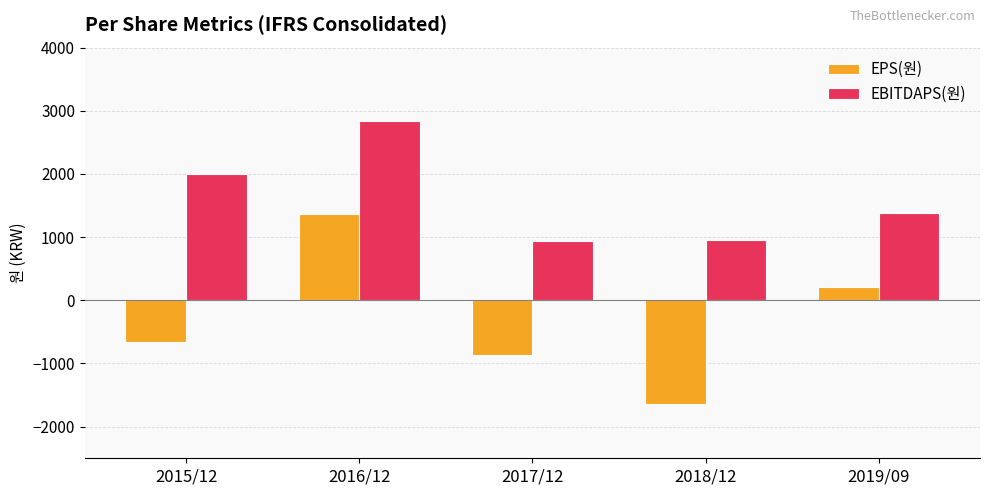

What position from the right is 2018/12?

2